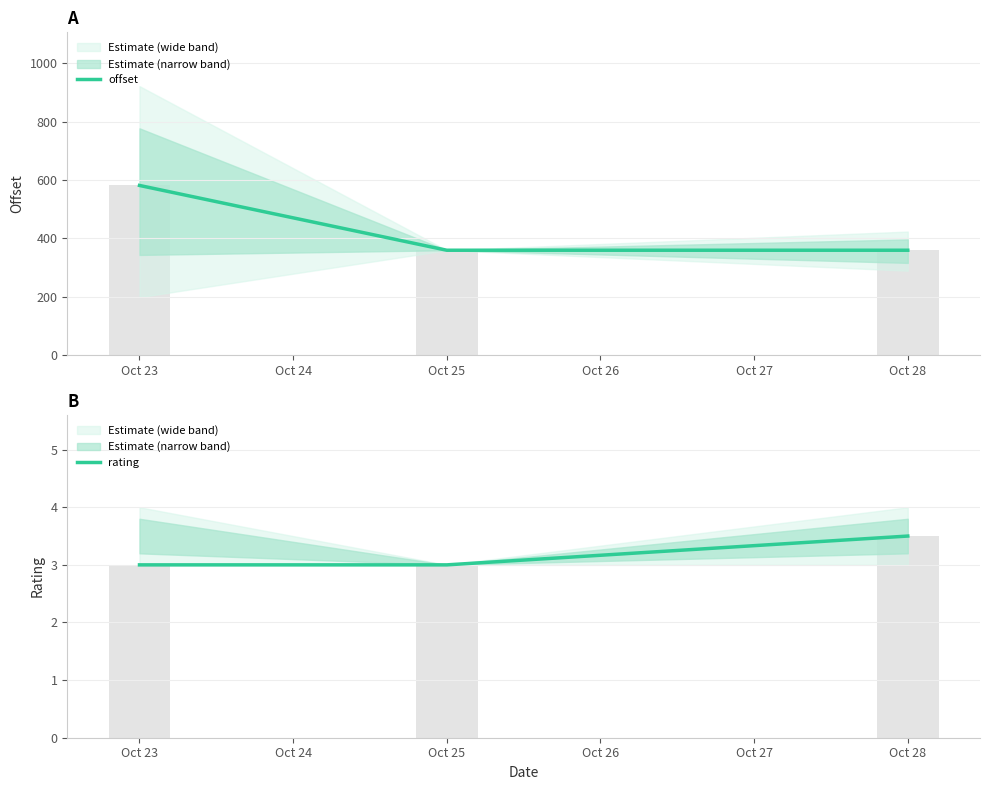

What is the highest value of the rating series?

3.5